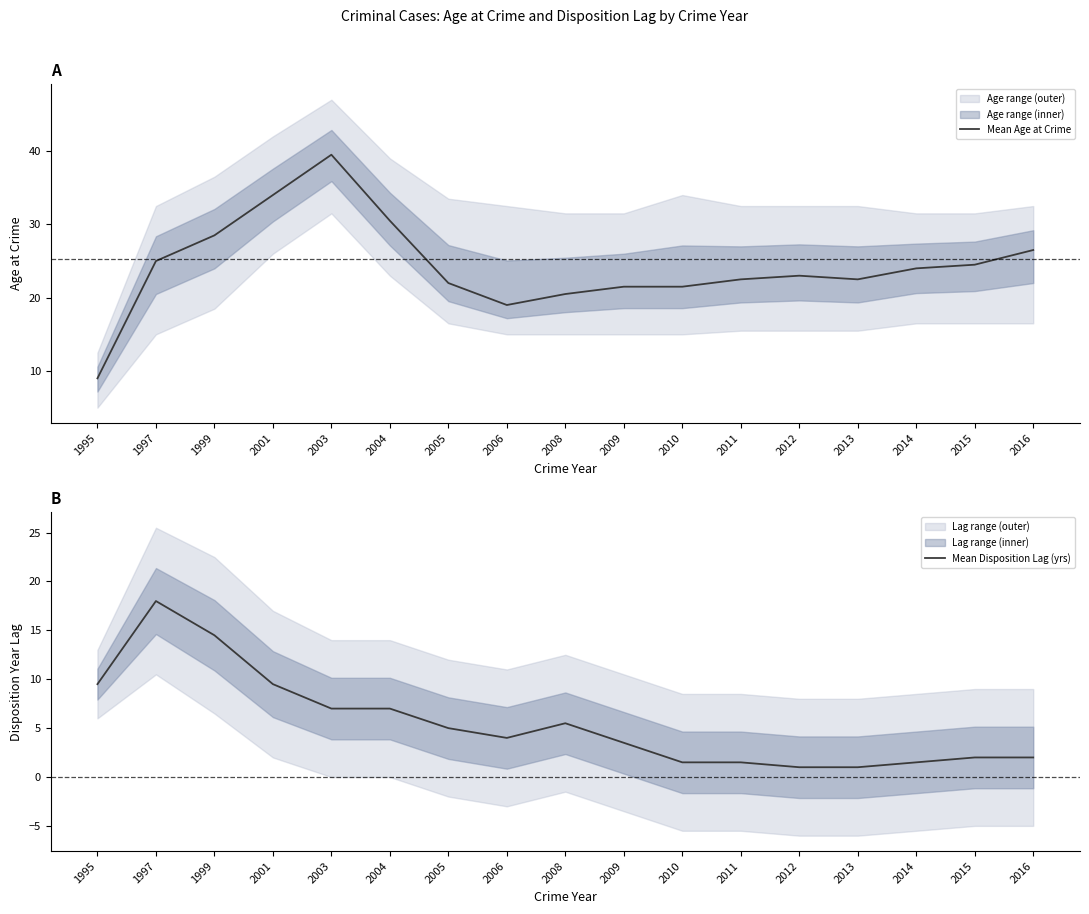

Does the chart display data point markers on the line(s)?

No